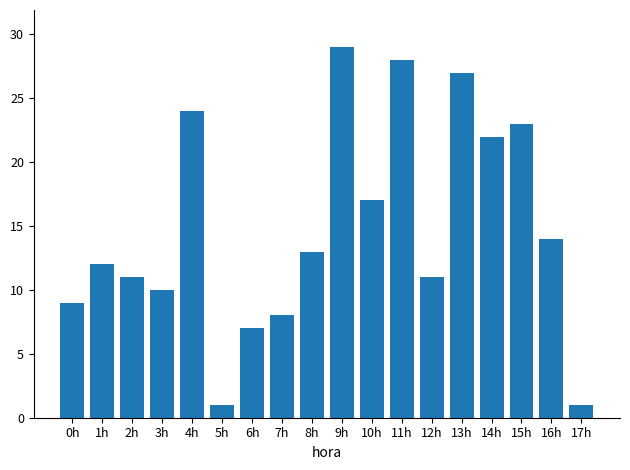

What position from the right is 6h?

12